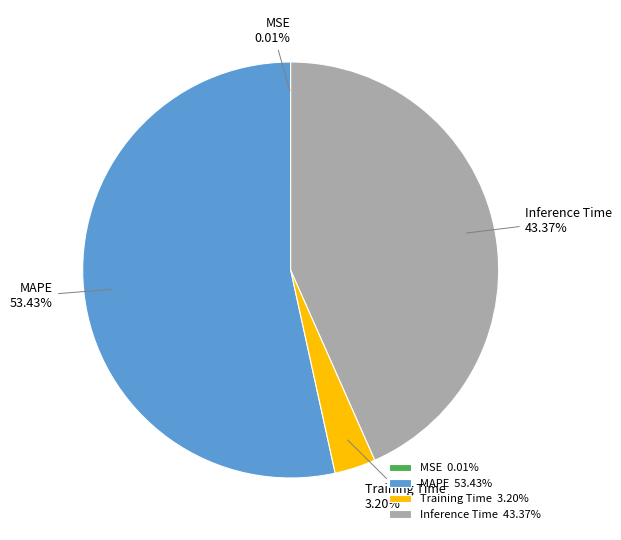

To the nearest percent, what percentage of the pie is Training Time?

3%